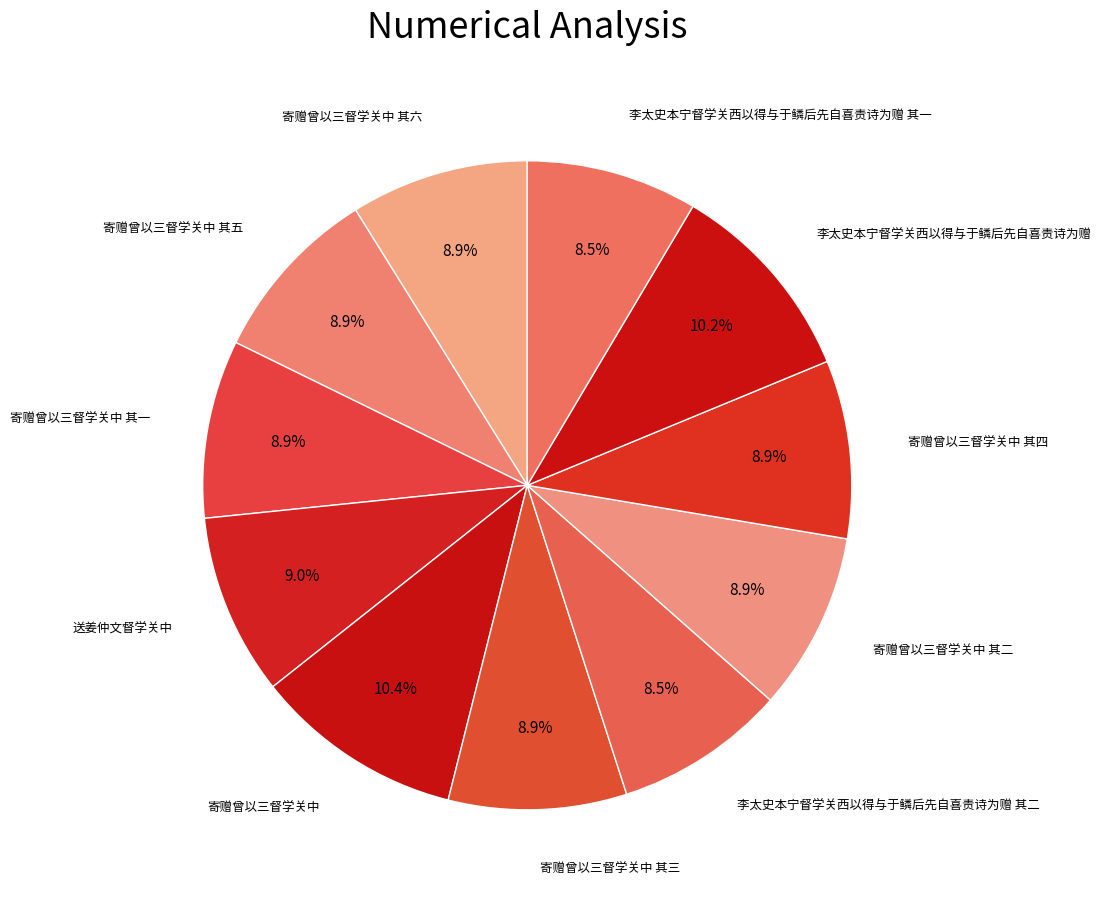

How many slices are in this pie chart?

11